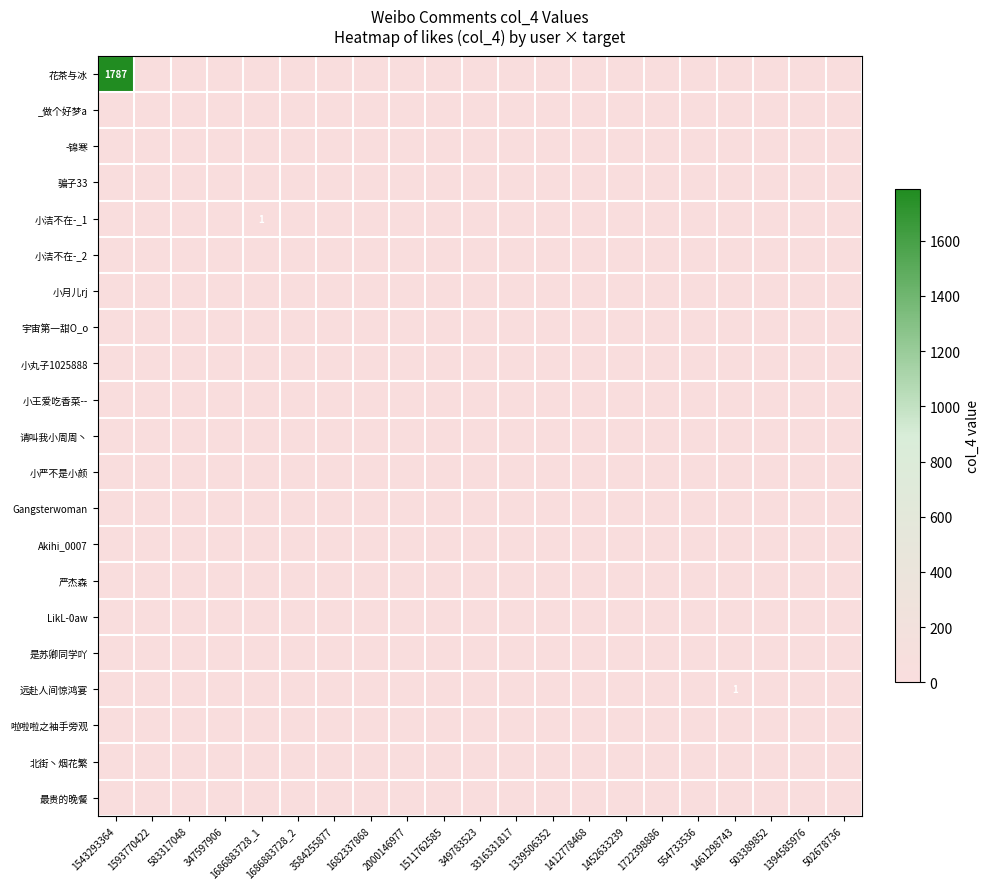

Rank the categories by 宇宙第一甜O_o value from lowest to highest.

1543293364, 1593770422, 583317048, 347597906, 1686883728_1, 1686883728_2, 3584255877, 1682337868, 2000146977, 1511762585, 349783523, 3316331817, 1339506352, 1412778468, 1452633239, 1722398886, 554733536, 1461298743, 503389852, 1394585976, 502678736